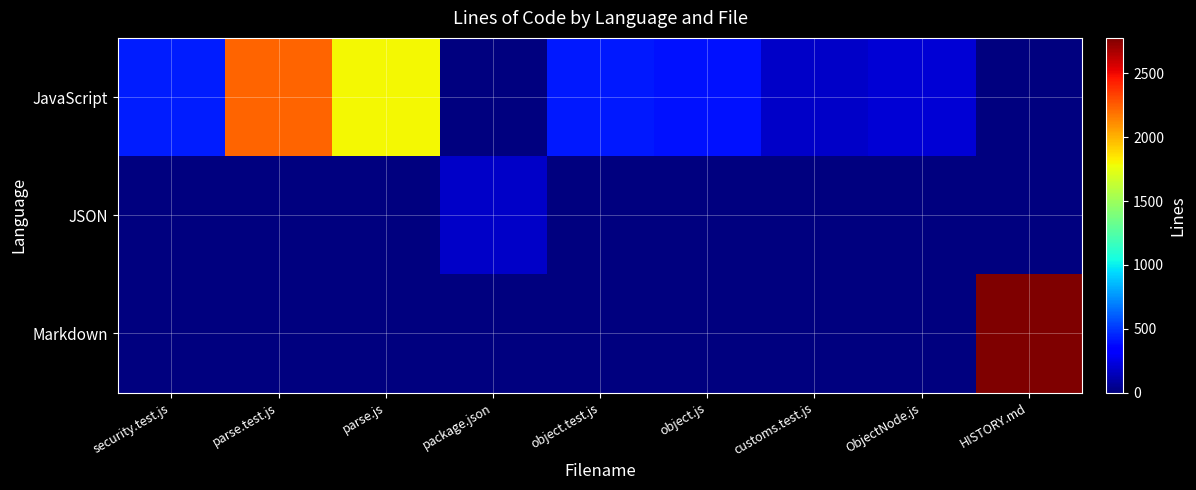

Rank the series by their maximum value, from highest to lowest.

Markdown, JavaScript, JSON